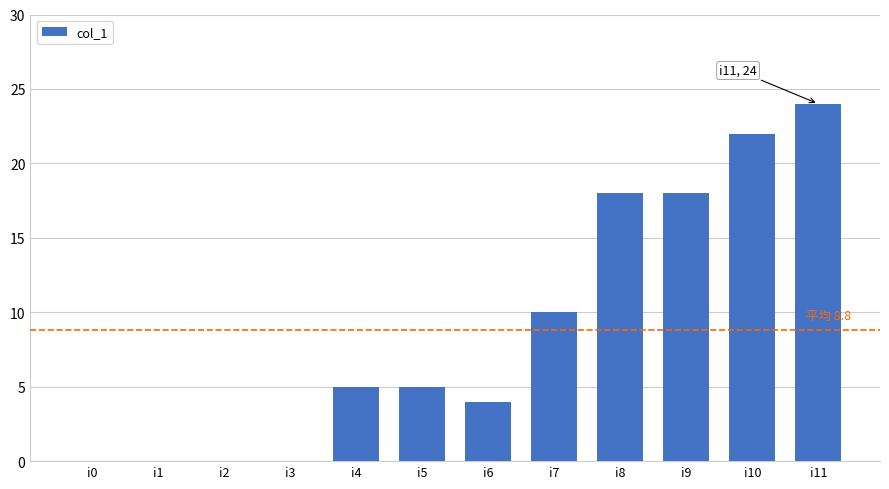

What is the difference between the values at i8 and i5?

13